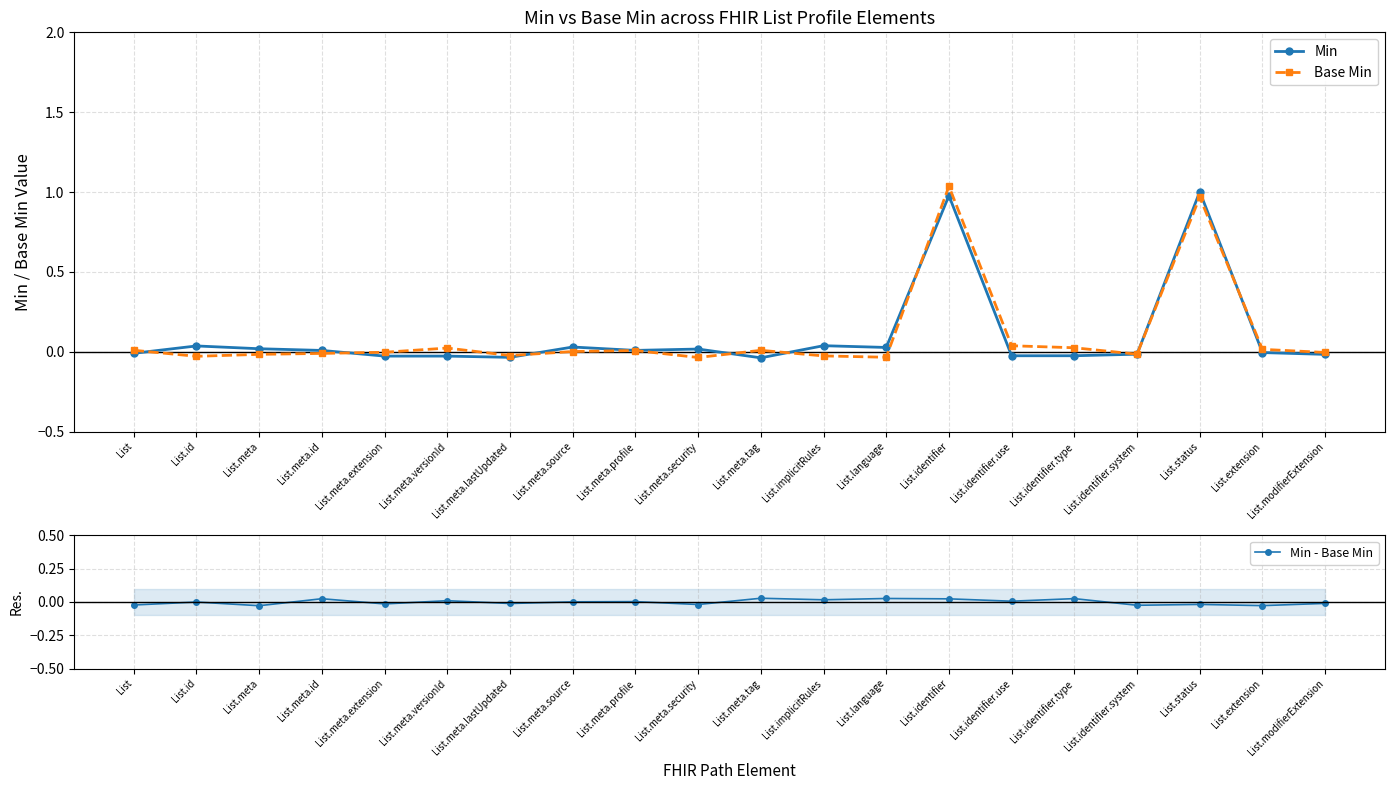

List the labels in order of Base Min value, largest first.

List.identifier, List.status, List.identifier.use, List.identifier.type, List.meta.versionId, List.extension, List, List.meta.tag, List.meta.profile, List.meta.source, List.meta.extension, List.modifierExtension, List.meta.id, List.identifier.system, List.meta, List.meta.lastUpdated, List.implicitRules, List.id, List.language, List.meta.security